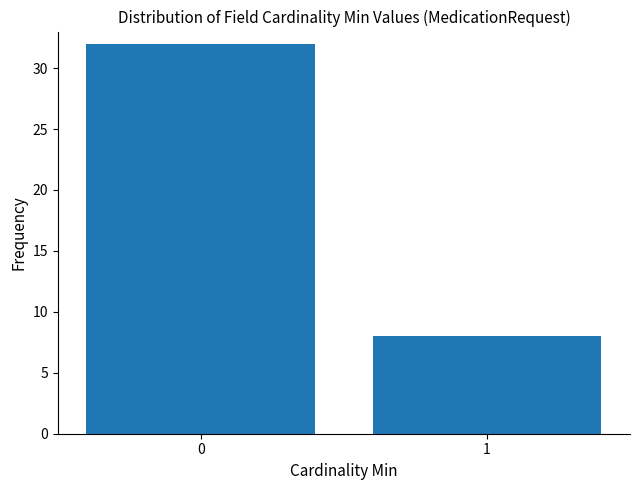

Reading left to right, what are all the values shown in this chart?

32	8